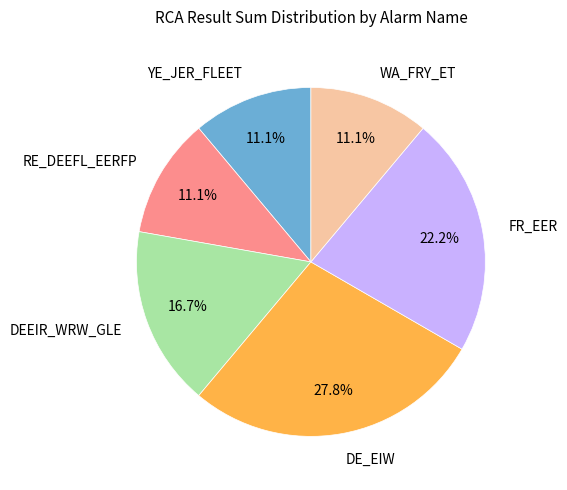

Does any single category account for the majority?

No